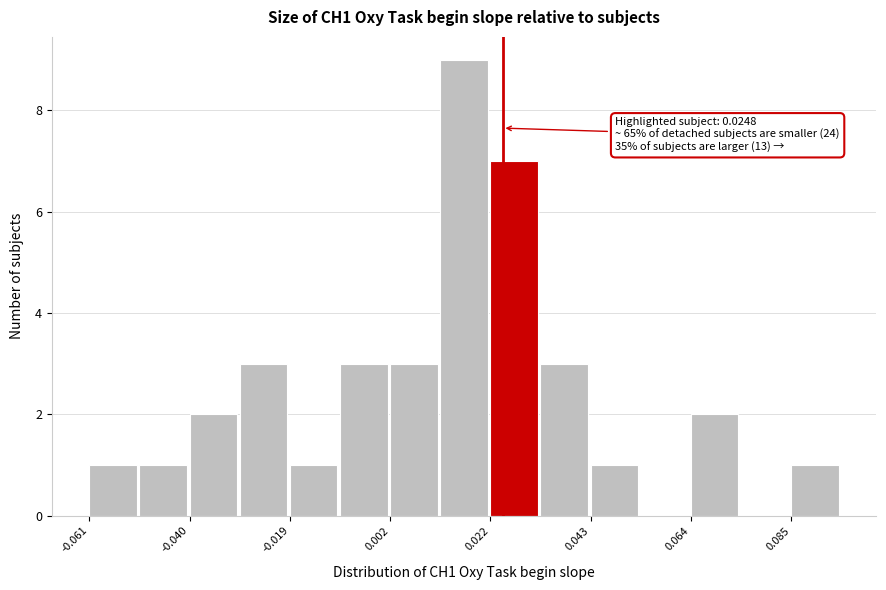

Around what value on the x-axis is the tallest bar? Give the approximate position of its centre, as read against the axis.

0.015